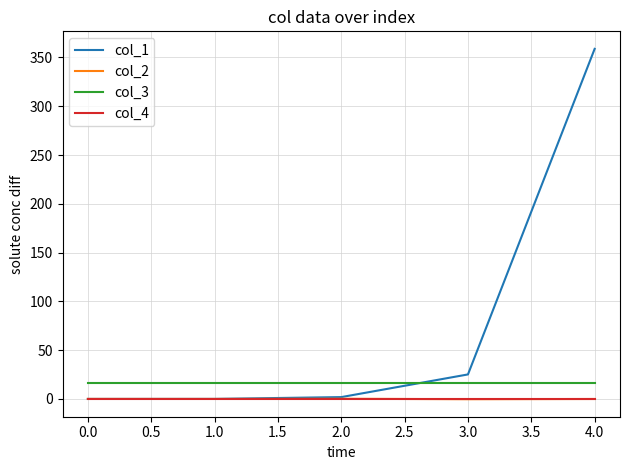

Which series has the widest spread of values?

col_1